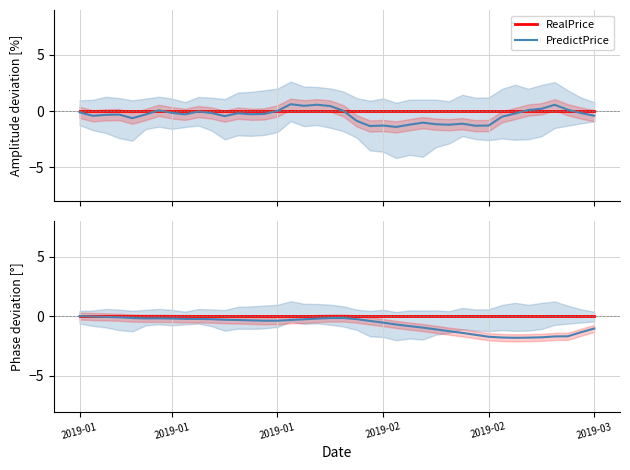

Is this an area chart (filled region under the line)?

No